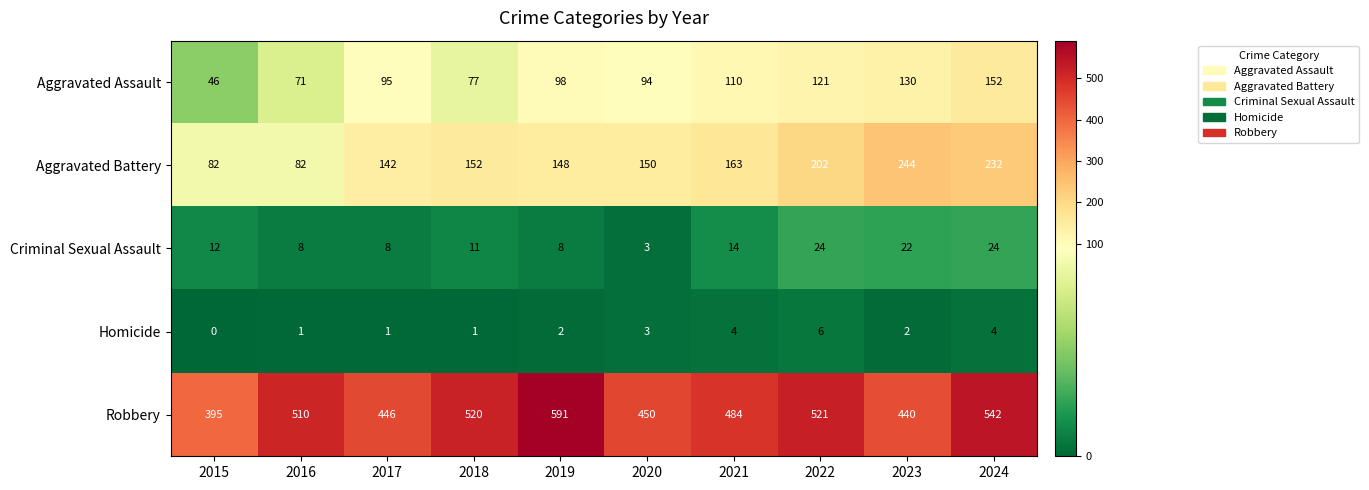

How many values in the Robbery series are below 510?

5